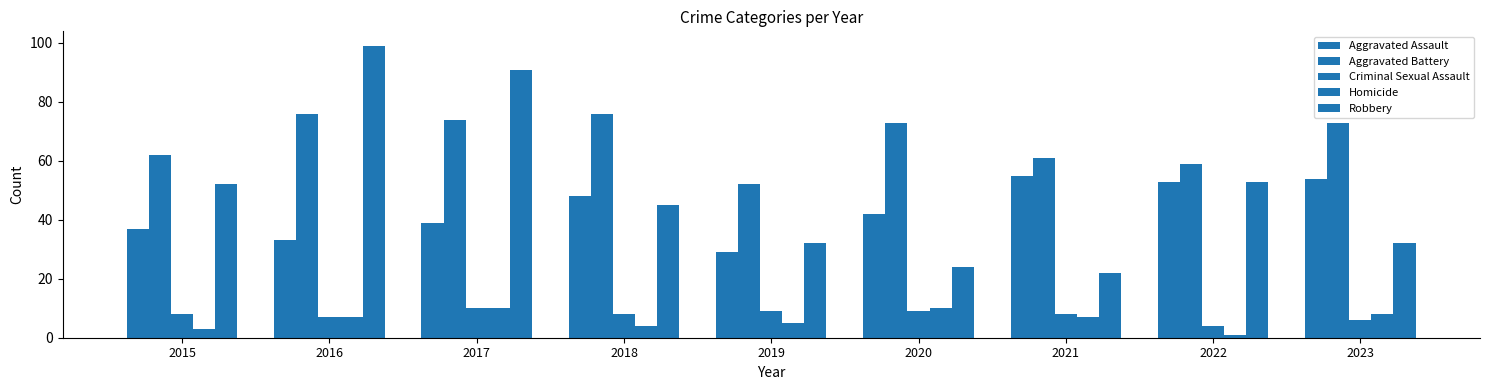

Does the chart contain stacked bars?

No